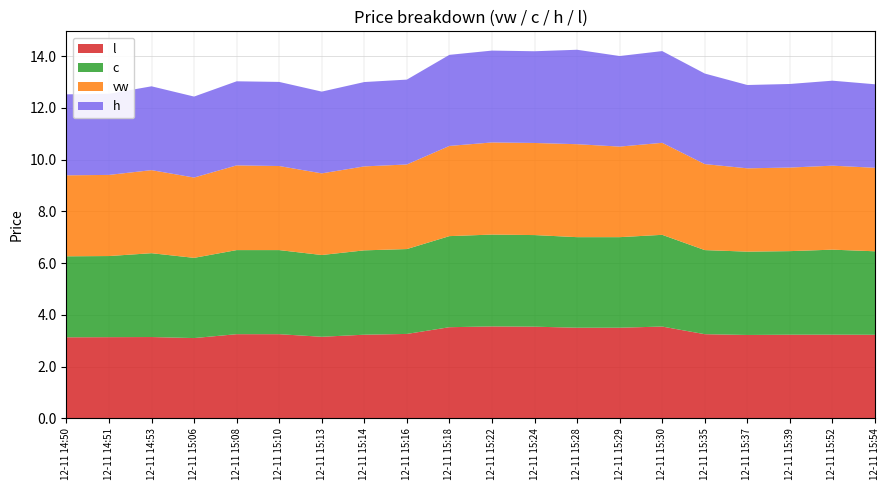

Reading left to right, what are all the values shown in this chart?

vw: 3.1	3.1	3.2	3.1	3.3	3.2	3.2	3.2	3.3	3.5	3.6	3.6	3.6	3.5	3.6	3.3	3.2	3.2	3.2	3.2
c: 3.1	3.1	3.2	3.1	3.2	3.2	3.2	3.3	3.3	3.5	3.5	3.5	3.5	3.5	3.5	3.2	3.2	3.2	3.3	3.2
h: 3.1	3.1	3.2	3.1	3.2	3.2	3.2	3.3	3.3	3.5	3.5	3.5	3.6	3.5	3.5	3.5	3.2	3.2	3.3	3.2
l: 3.1	3.1	3.1	3.1	3.2	3.2	3.1	3.2	3.3	3.5	3.5	3.5	3.5	3.5	3.5	3.2	3.2	3.2	3.2	3.2